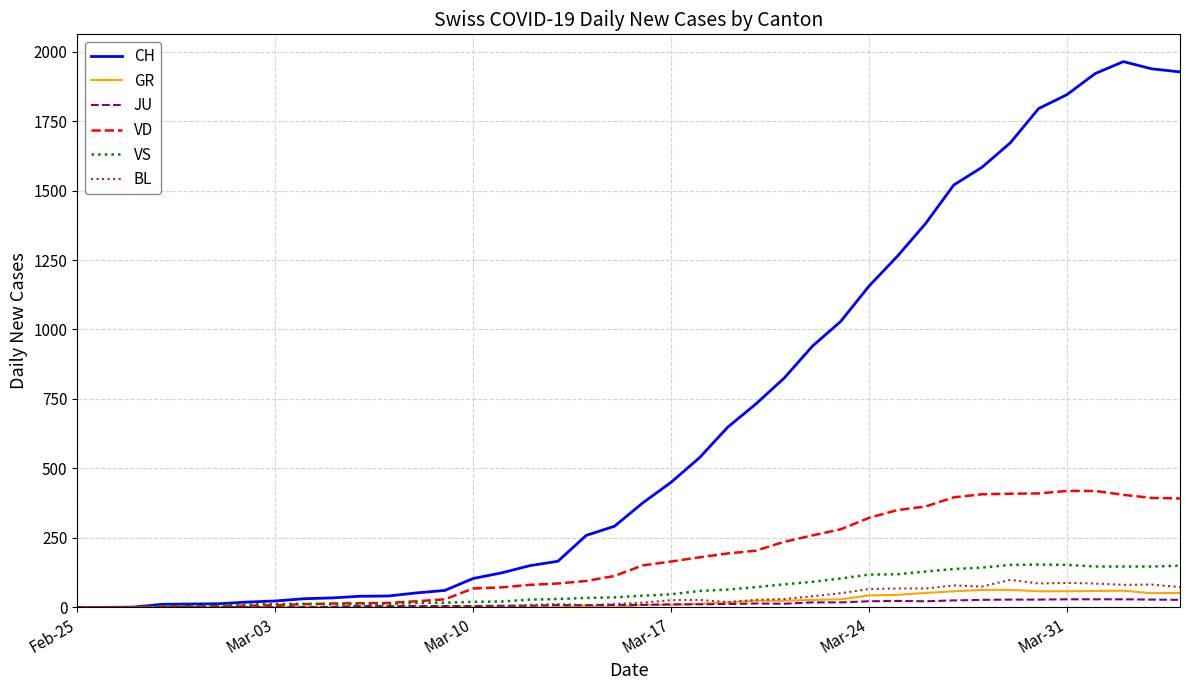

What is the highest value of the GR series?

63